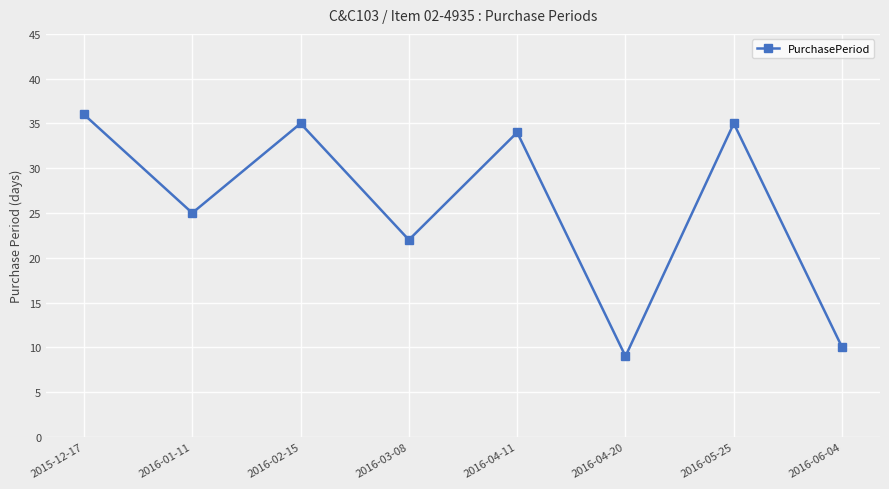

What is the greatest value displayed?

36